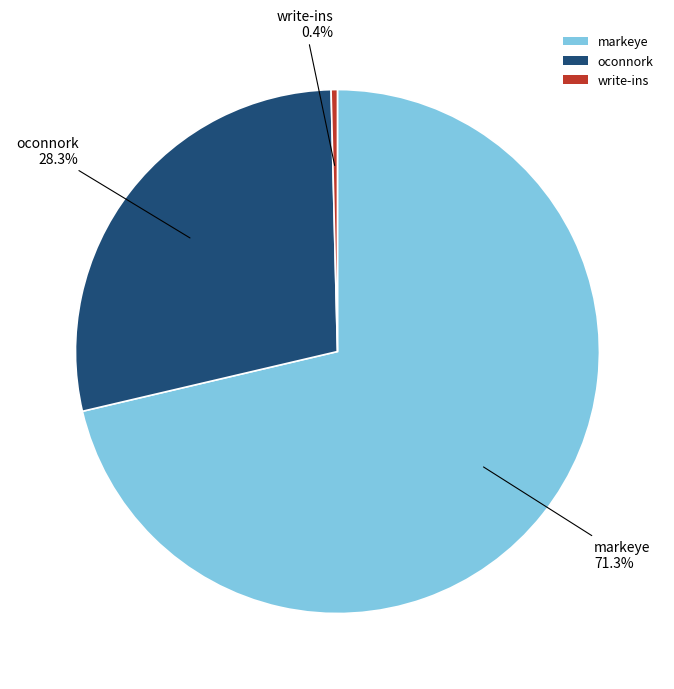

Do oconnork and markeye together represent more than half of the pie?

Yes